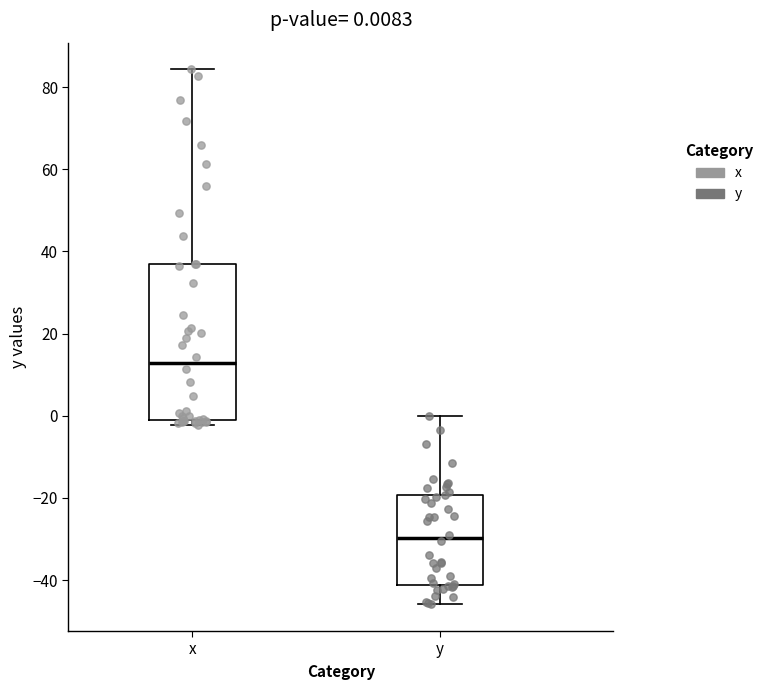

Which box is the tallest, from its lower edge to its upper edge?

x